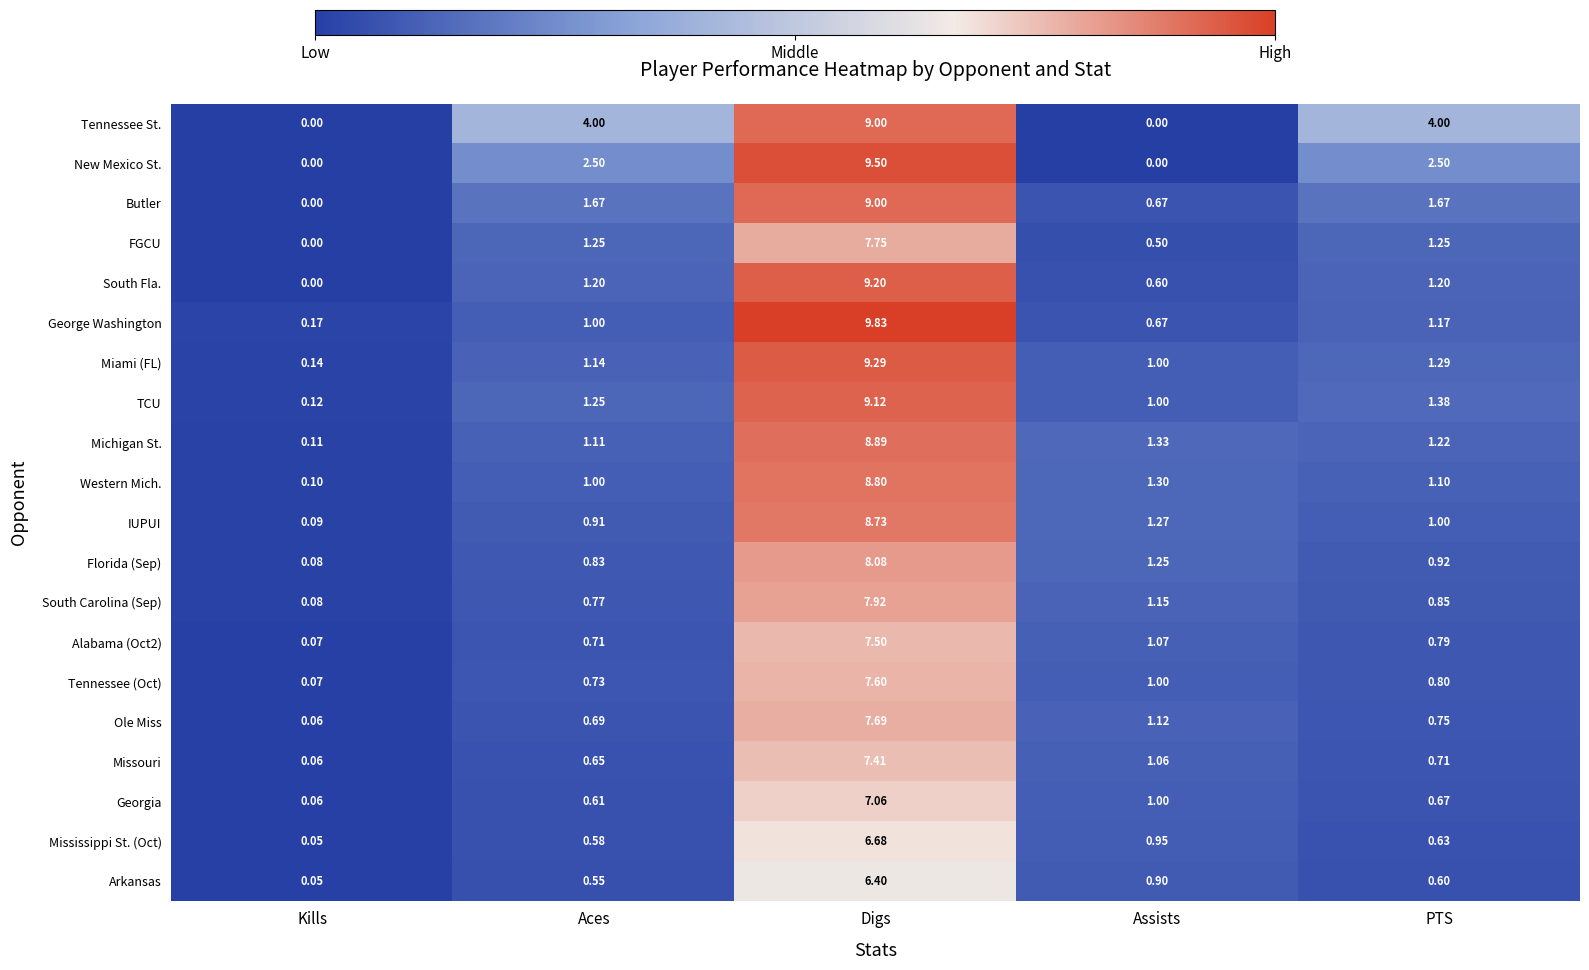

What is the spread (max minus min) of values at Digs?

3.4